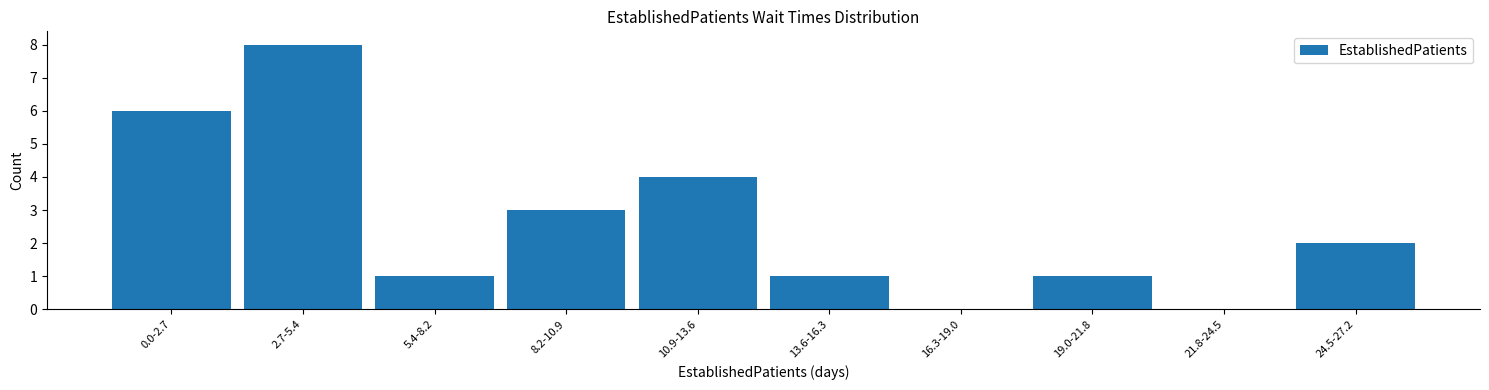

Reading right to left, extract all data points from this chart.

24.5-27.2=2	21.8-24.5=0	19.0-21.8=1	16.3-19.0=0	13.6-16.3=1	10.9-13.6=4	8.2-10.9=3	5.4-8.2=1	2.7-5.4=8	0.0-2.7=6